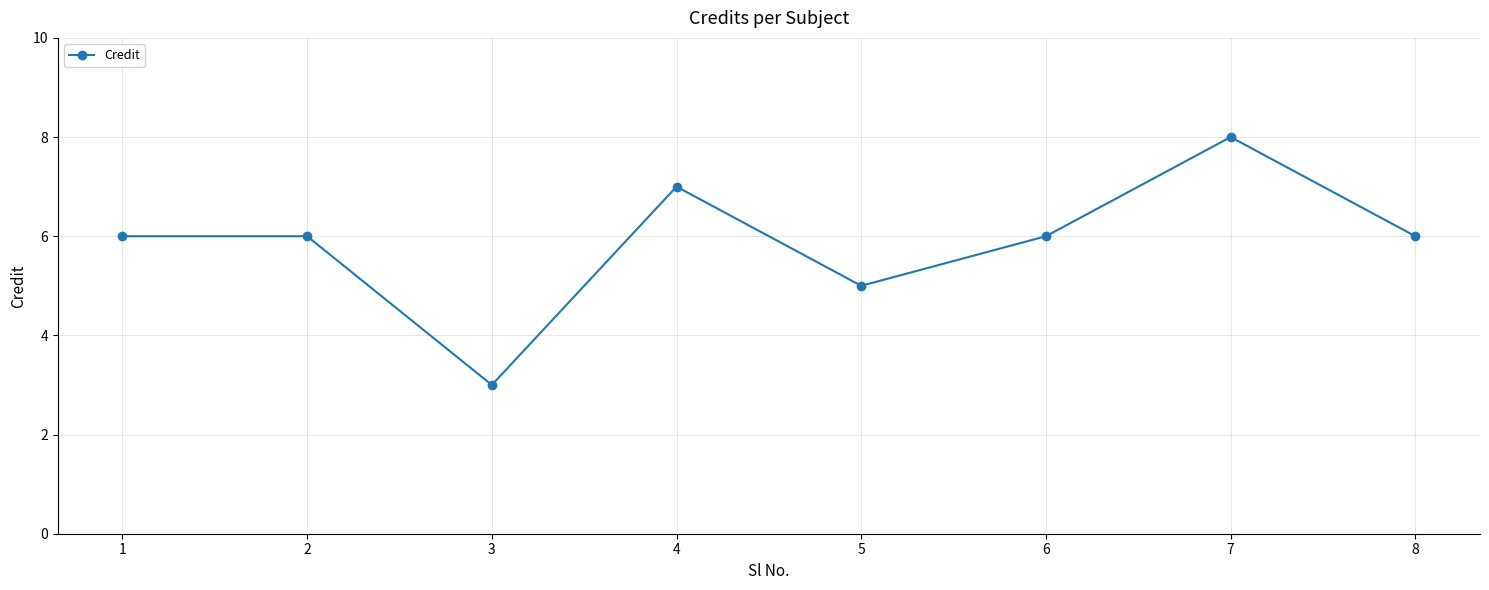

True or false: the data shows 12 at 7.

False